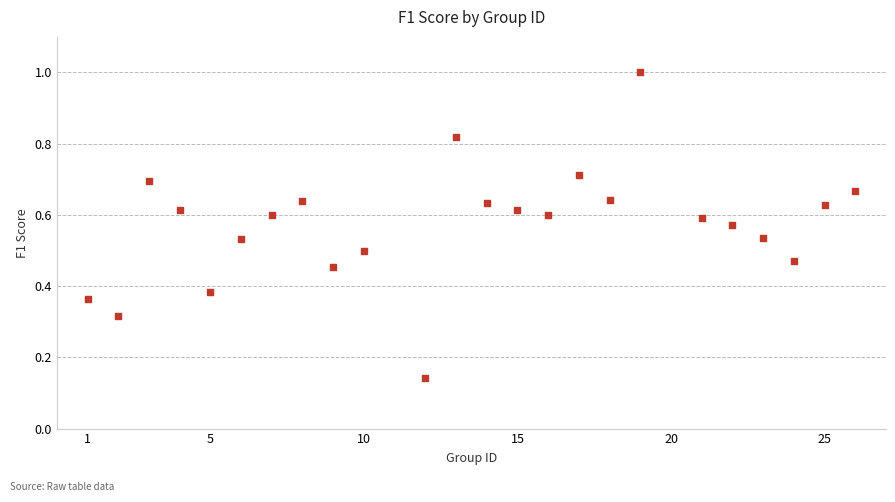

What is the range of X values (max minus min)?

25.0